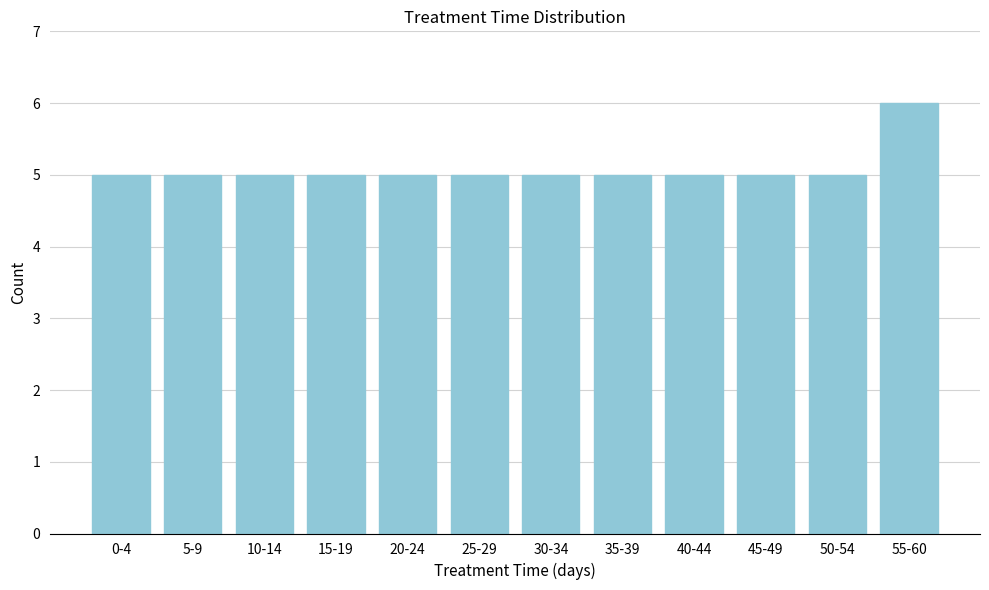

Reading left to right, what are all the values shown in this chart?

5	5	5	5	5	5	5	5	5	5	5	6